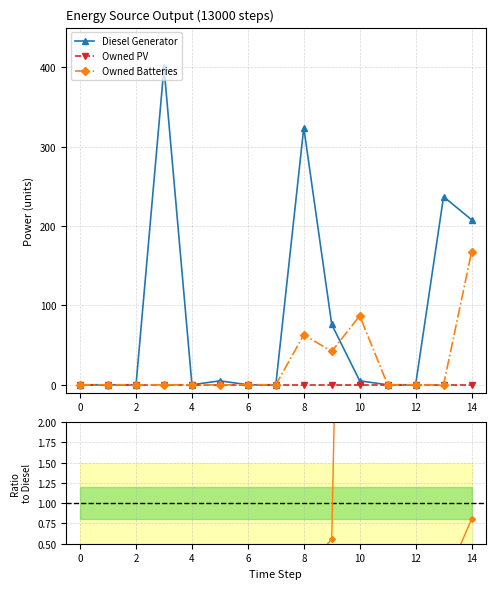

Which series has the widest spread of values?

Diesel Generator